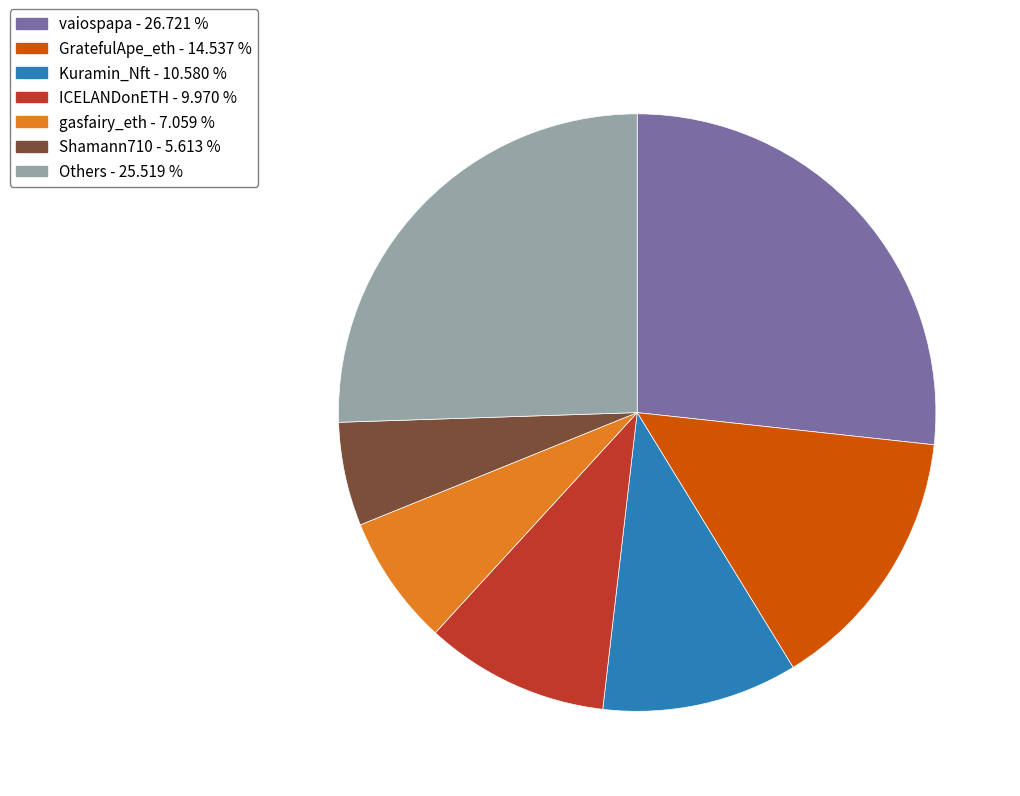

Is there a majority slice in this chart?

No